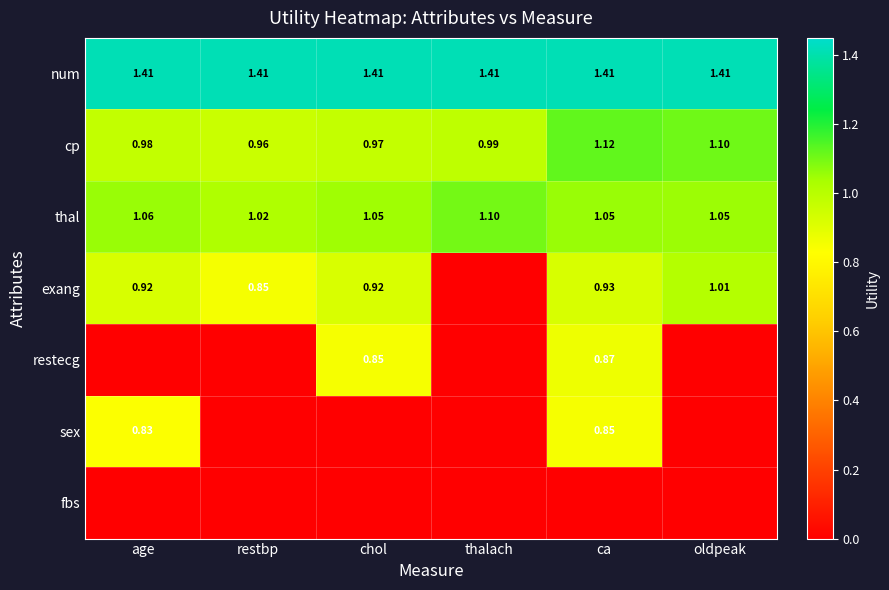

At which label is cp closest to 1?

thalach